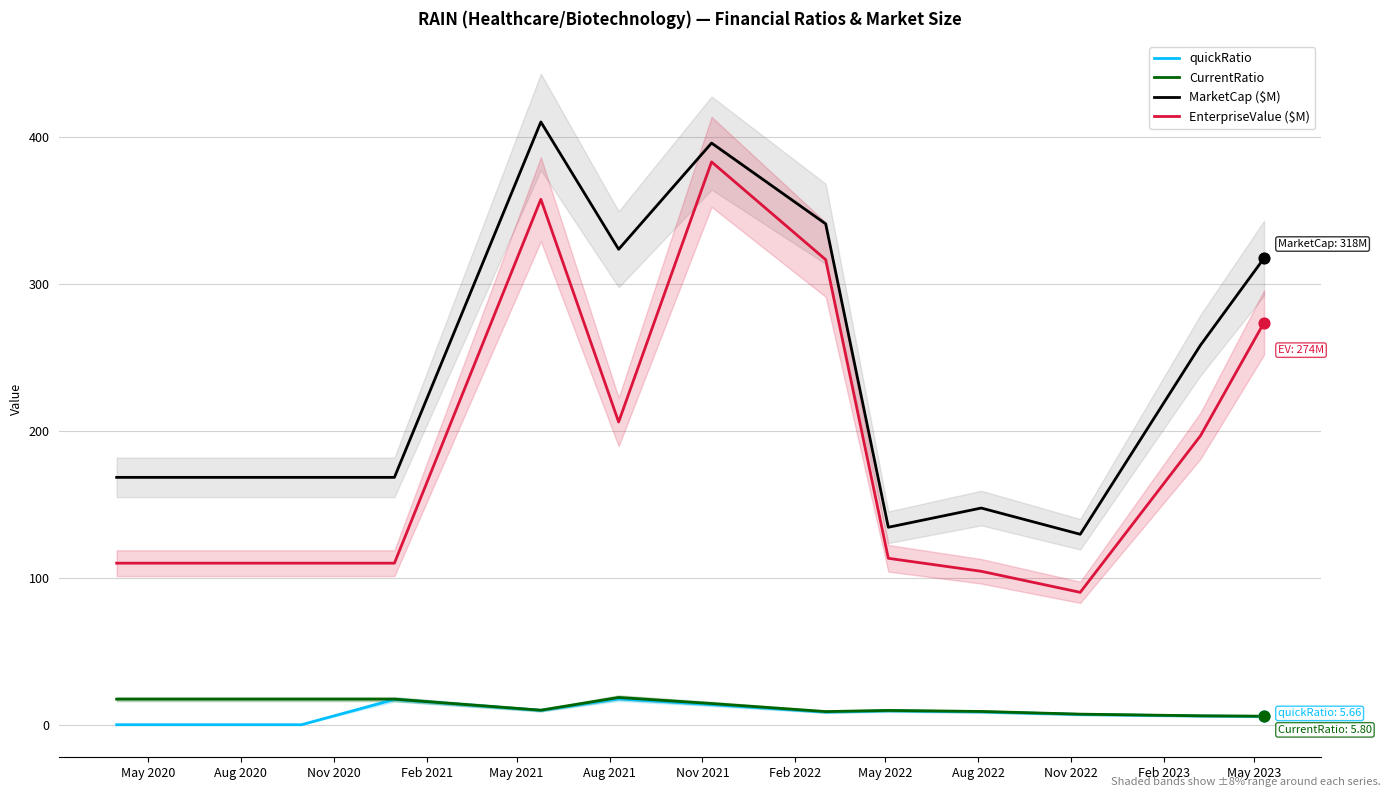

What is the total value across all series at Nov 2022?

233.9